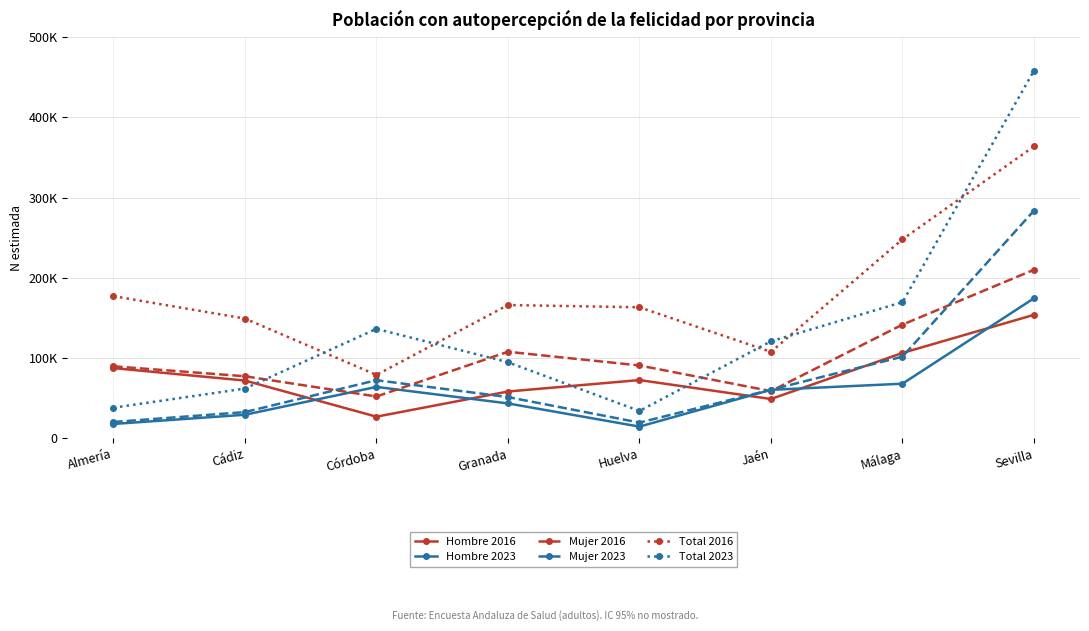

In Total 2023, how many points are higher than both neighbors (excluding endpoints)?

1